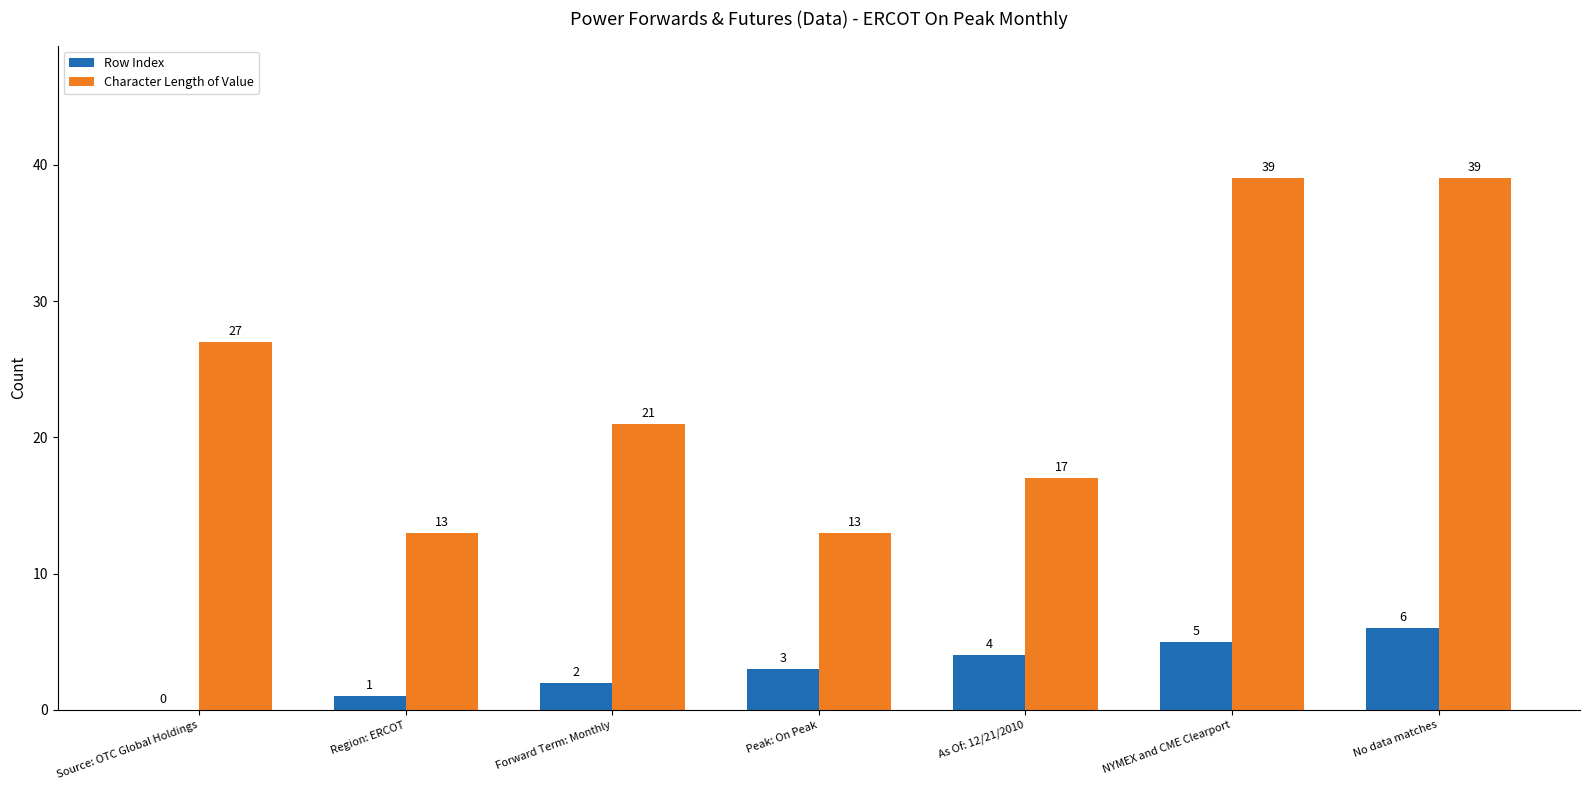

How many values in Row Index are above zero?

6